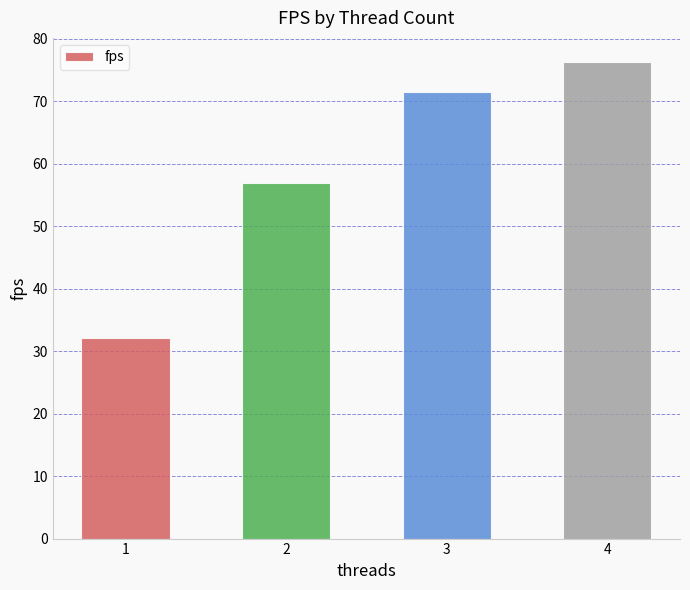

What is the ratio of the value at 1 to the value at 2?

0.6